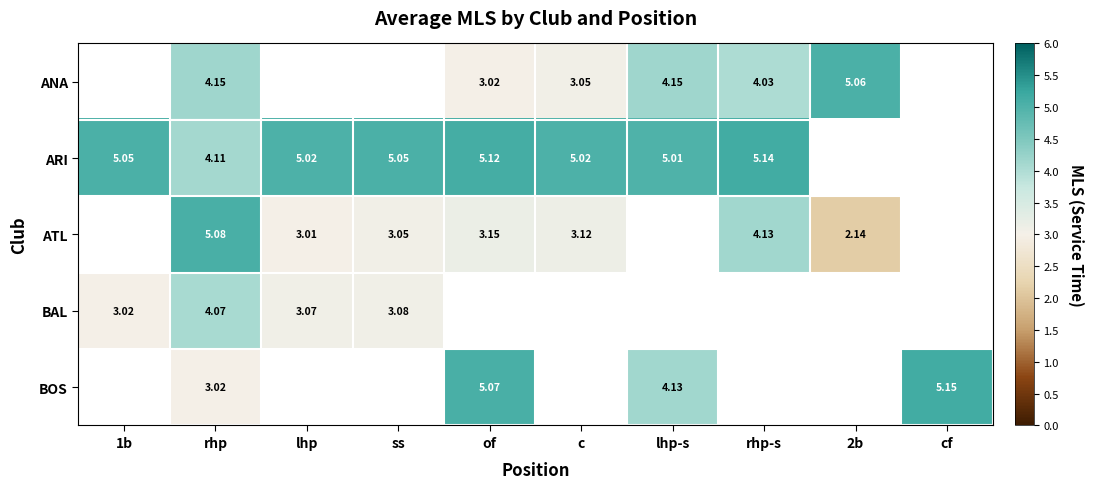

At which label does ATL first exceed 3?

rhp